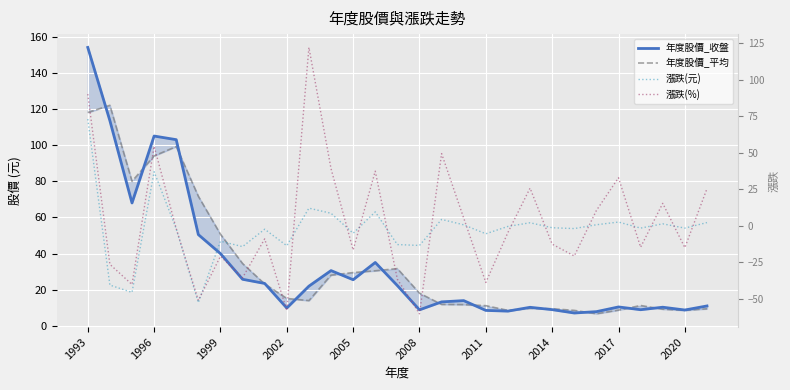

What position from the right is 13?

16